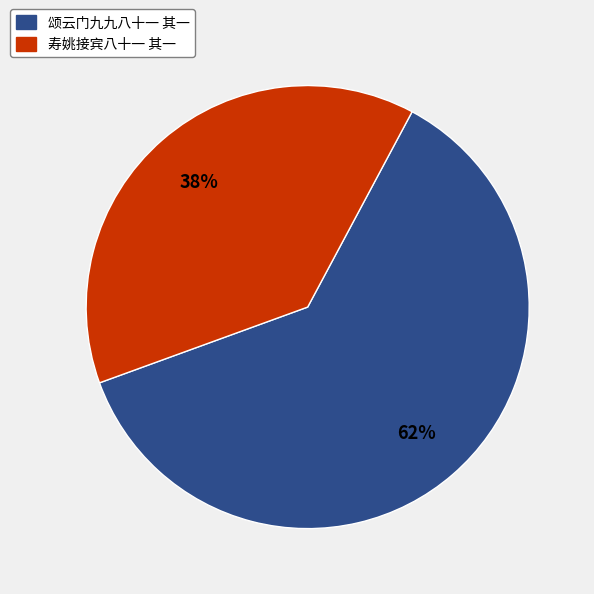

Which slice represents more than half of the pie?

颂云门九九八十一 其一